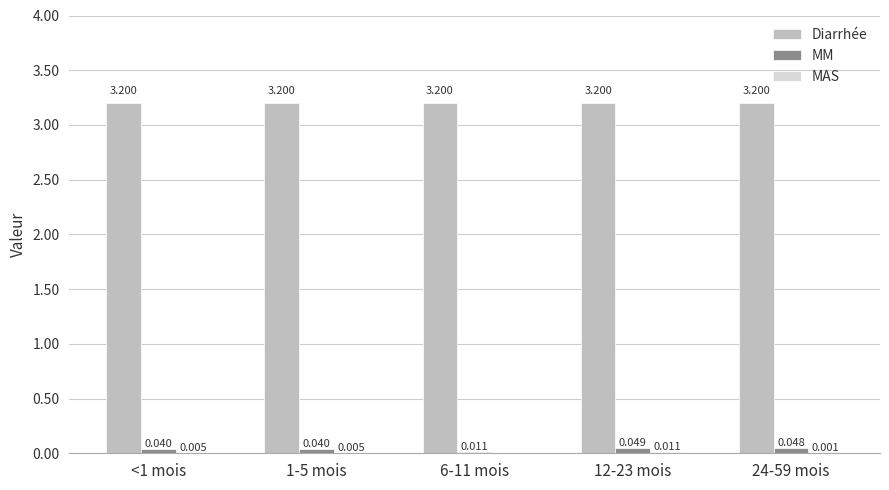

Which series has the largest total across all categories?

Diarrhée